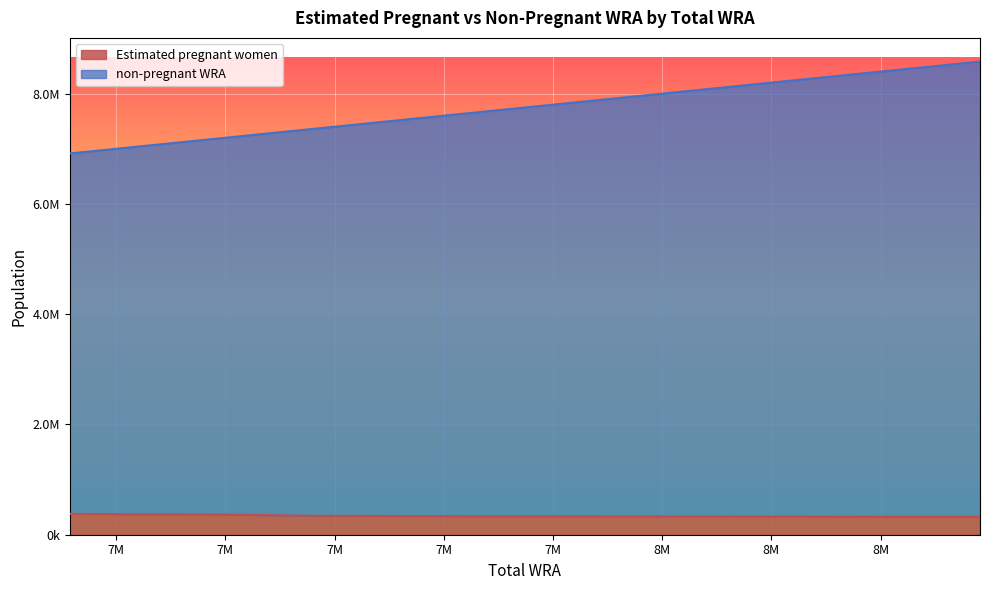

The value of Estimated pregnant women at 8401000 is 327521.2. True or false?

True